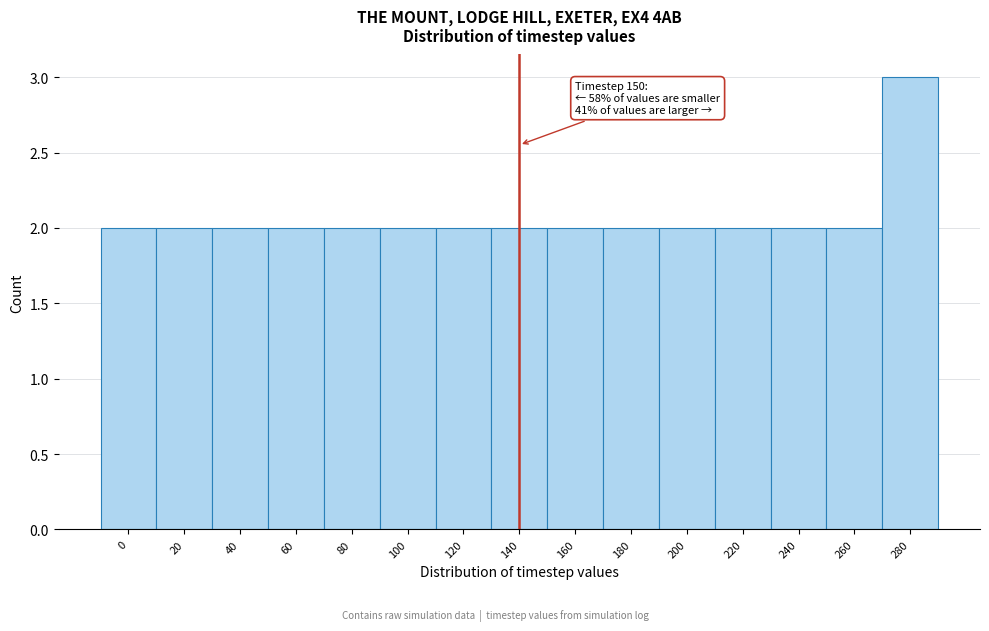

Reading left to right, extract all data points from this chart.

0=2	20=2	40=2	60=2	80=2	100=2	120=2	140=2	160=2	180=2	200=2	220=2	240=2	260=2	280=3